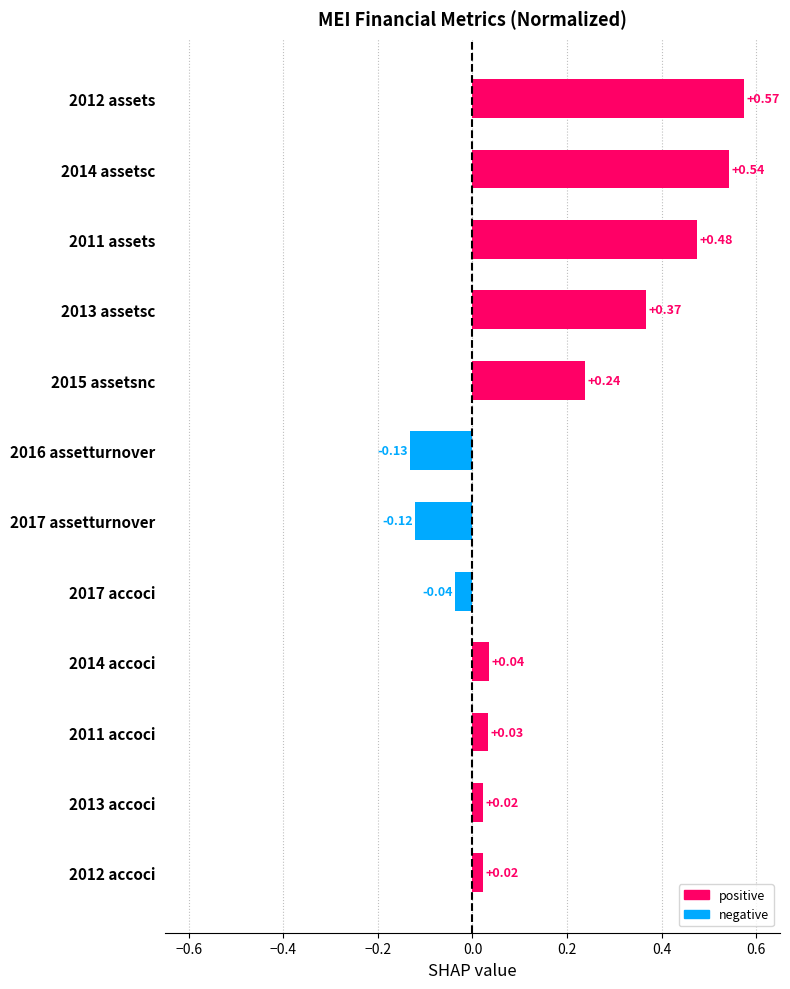

How many values are below 0?

3